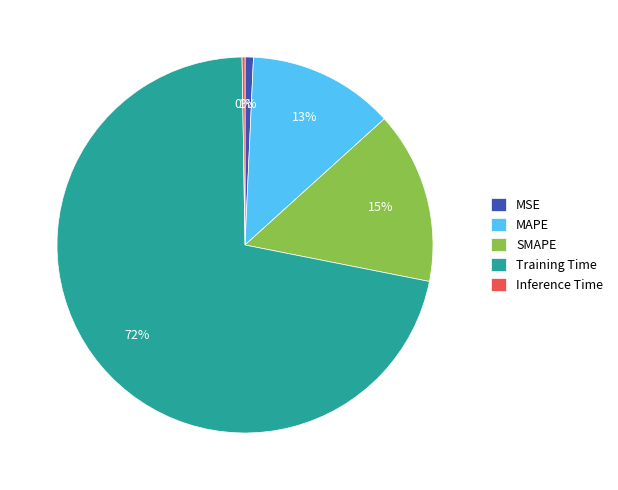

What percentage is the MAPE slice, to the nearest percent?

13%